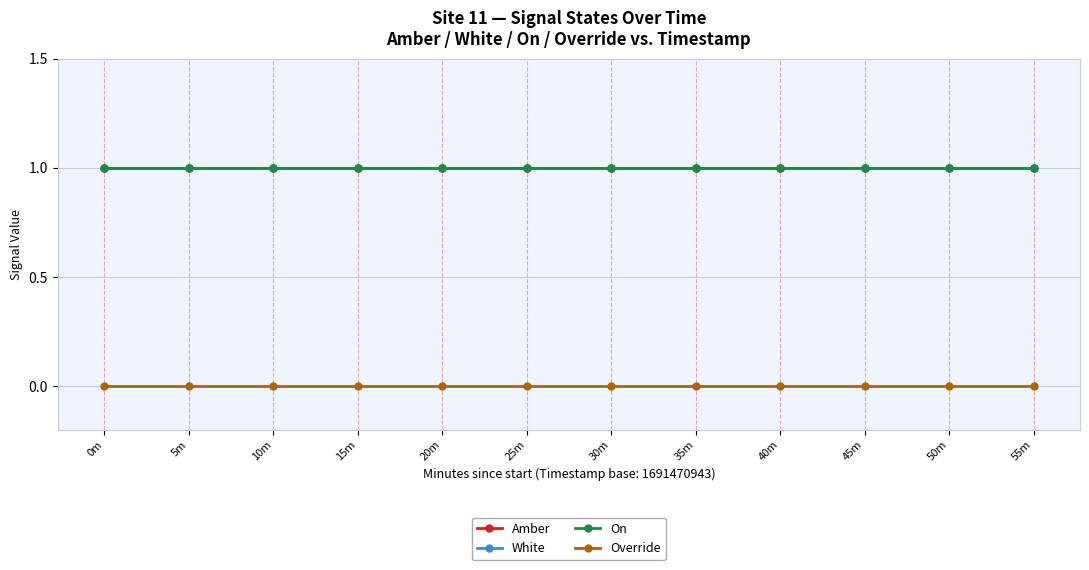

True or false: White has more than 1 interior local peaks.

False